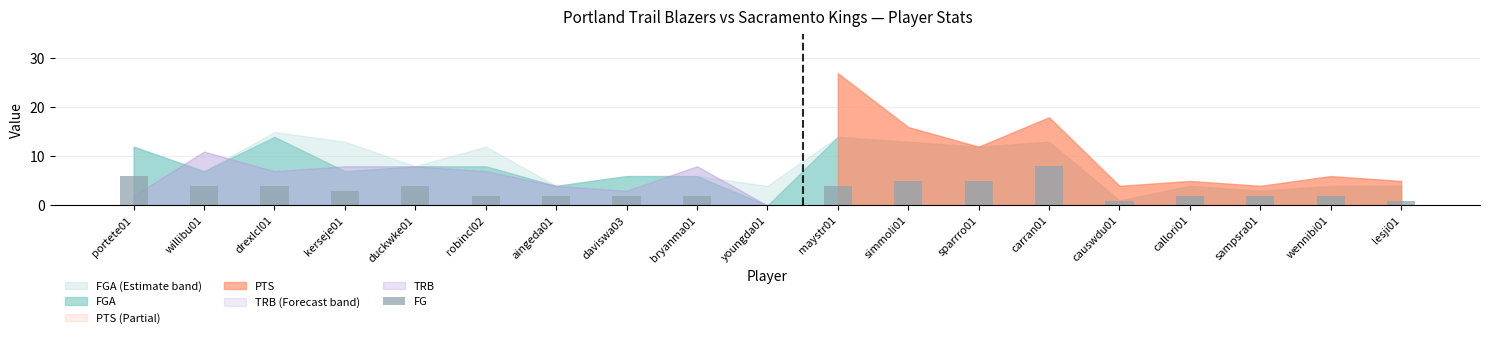

What is the greatest value displayed?

8